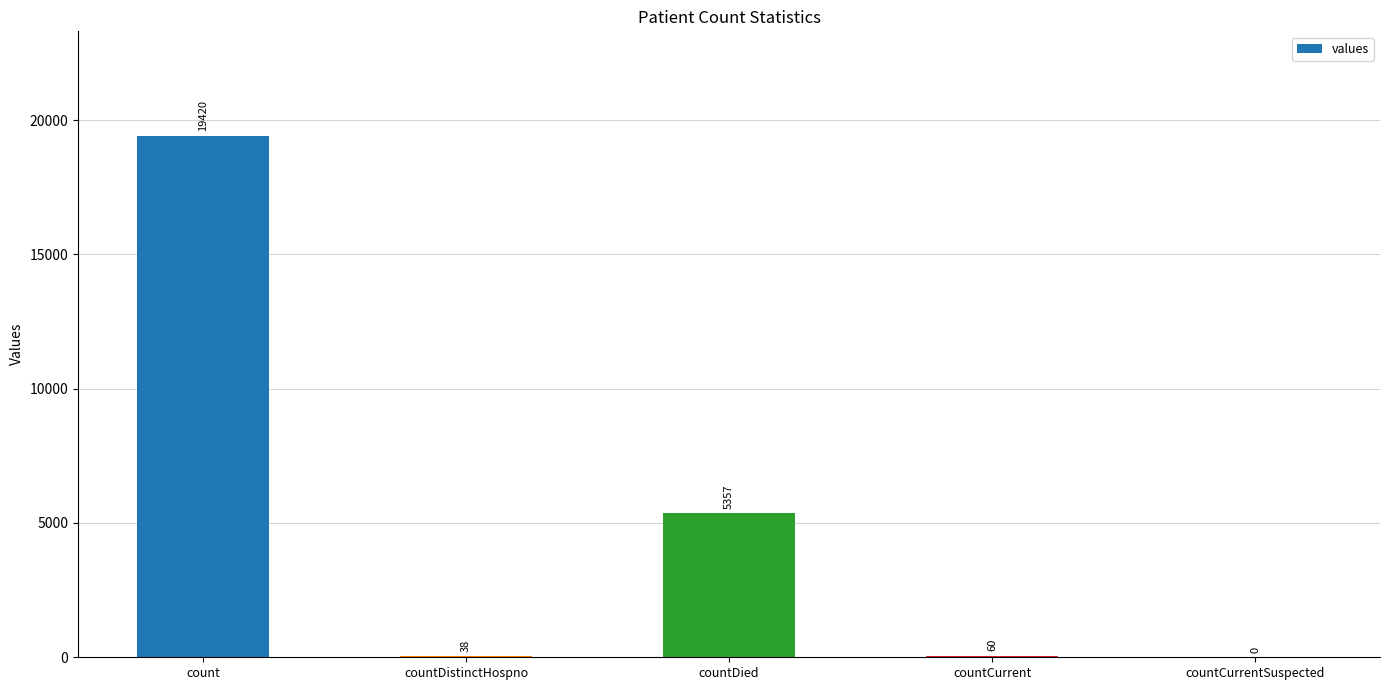

Which has a higher value, countDistinctHospno or countCurrent?

countCurrent